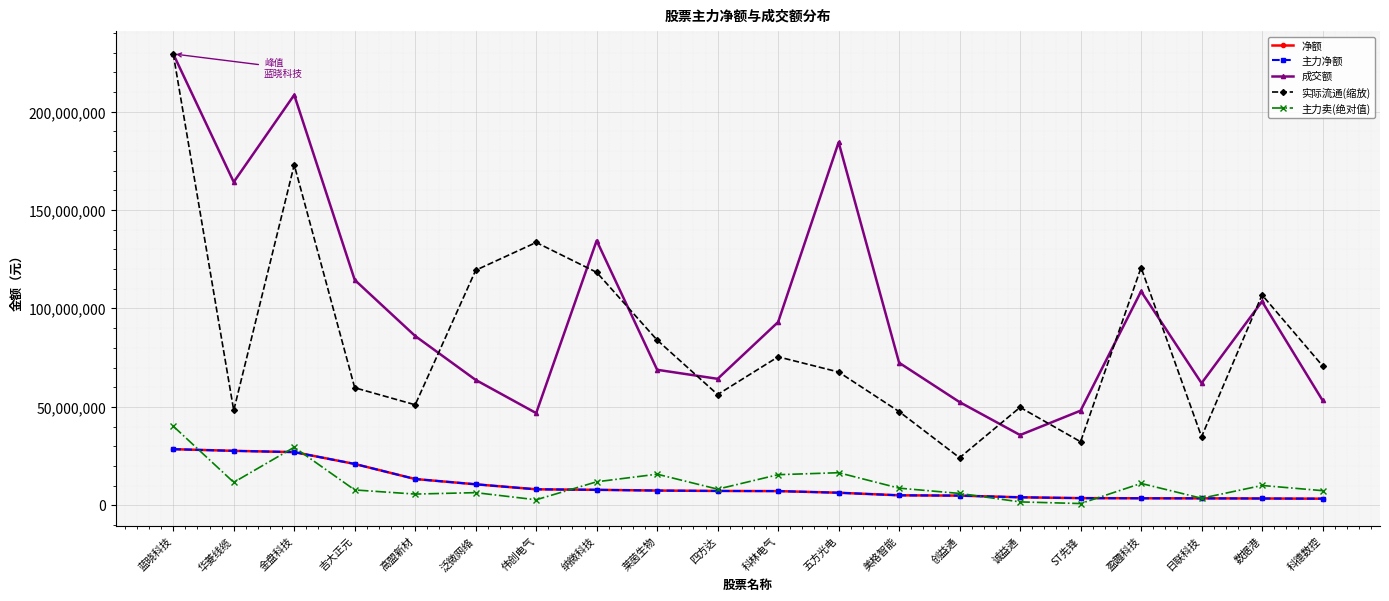

What is the difference between the maximum and minimum values in the 主力卖(绝对值) series?

39333908.0